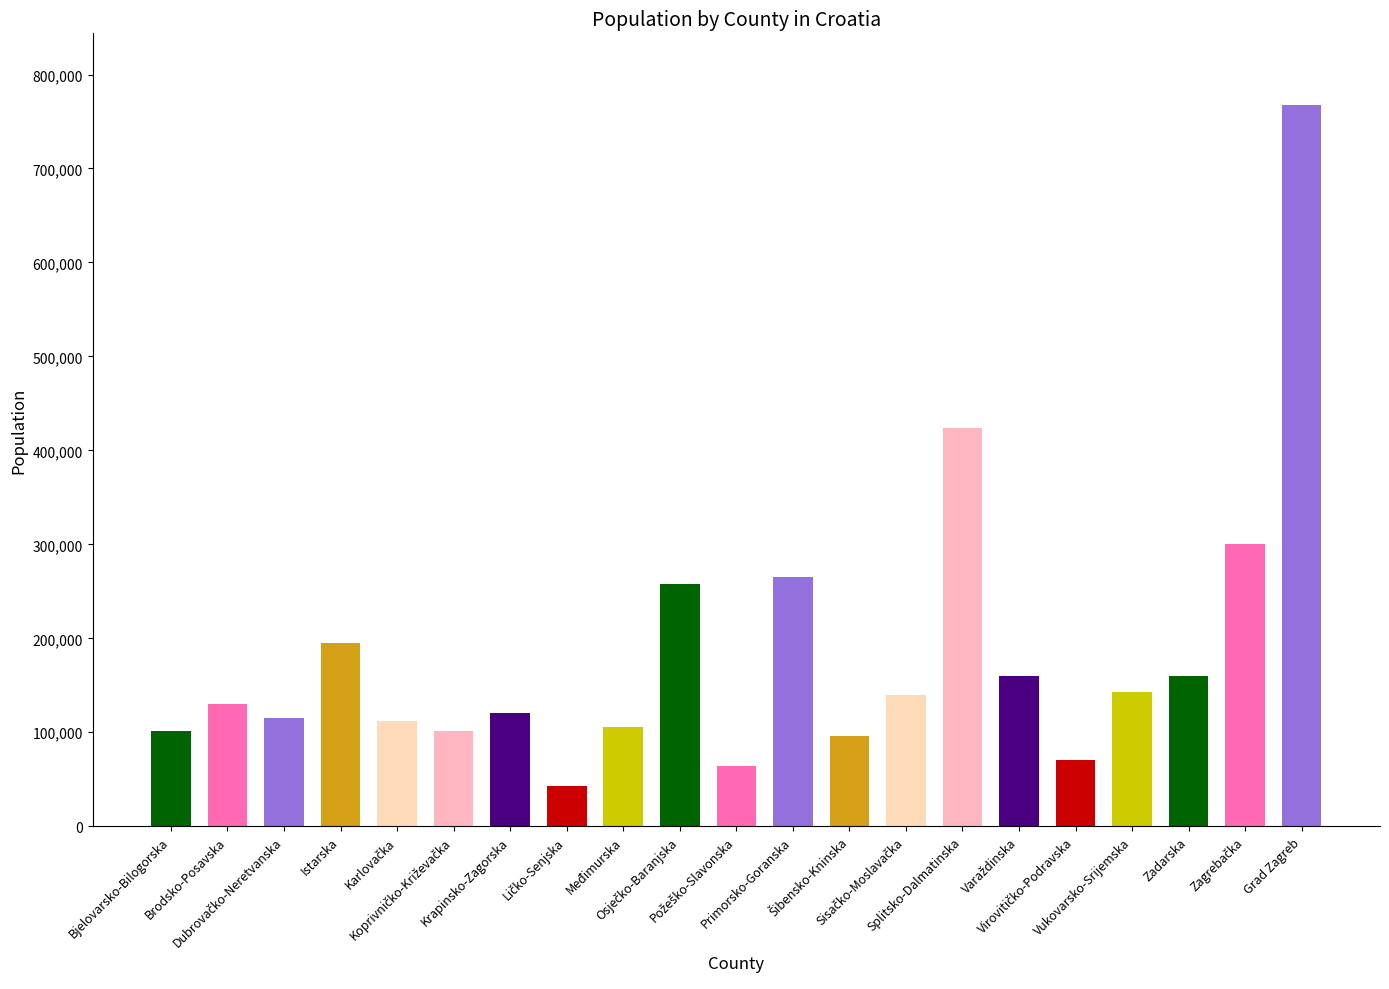

What is the greatest value displayed?

767131